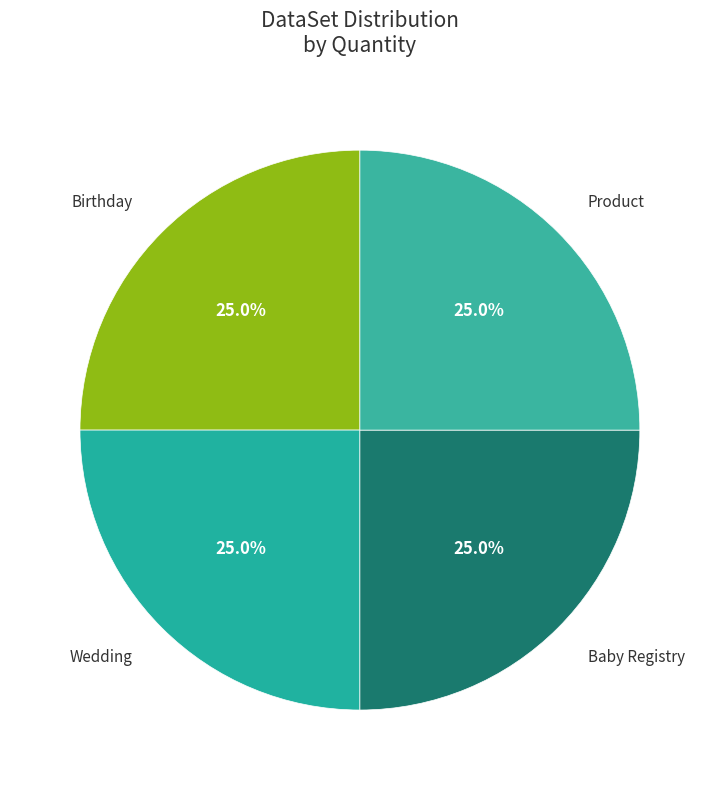

Count the number of slices in the pie.

4